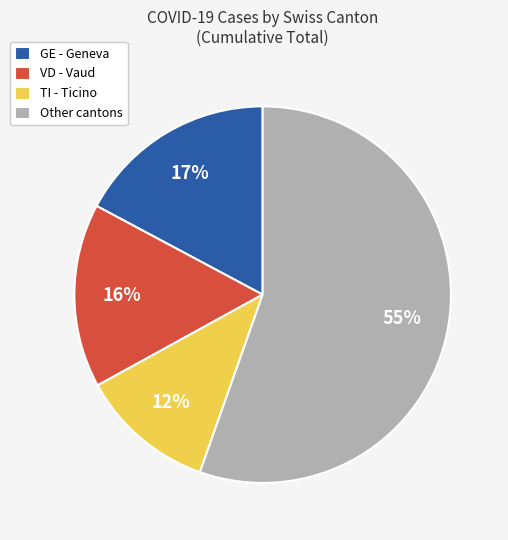

How many segments does this pie chart have?

4